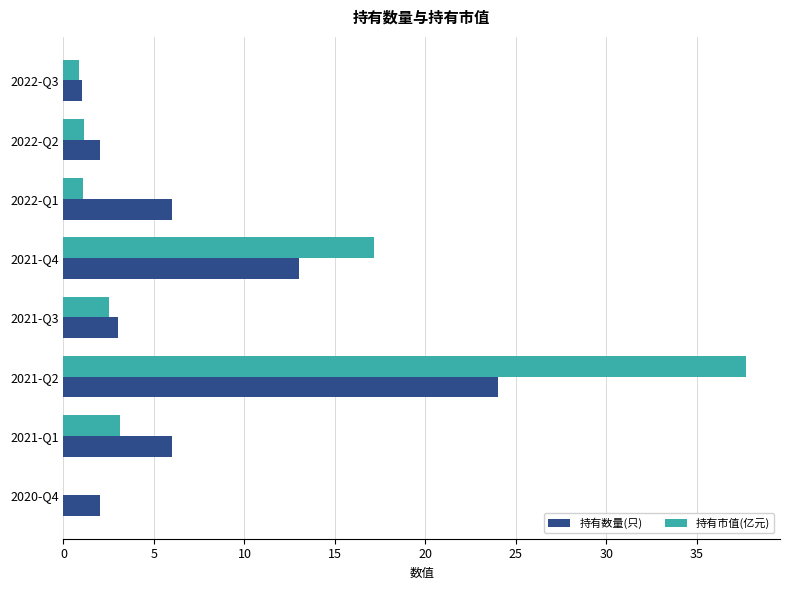

What is the sum of the 持有市值(亿元) values at 2022-Q1 and 2022-Q2?

2.2